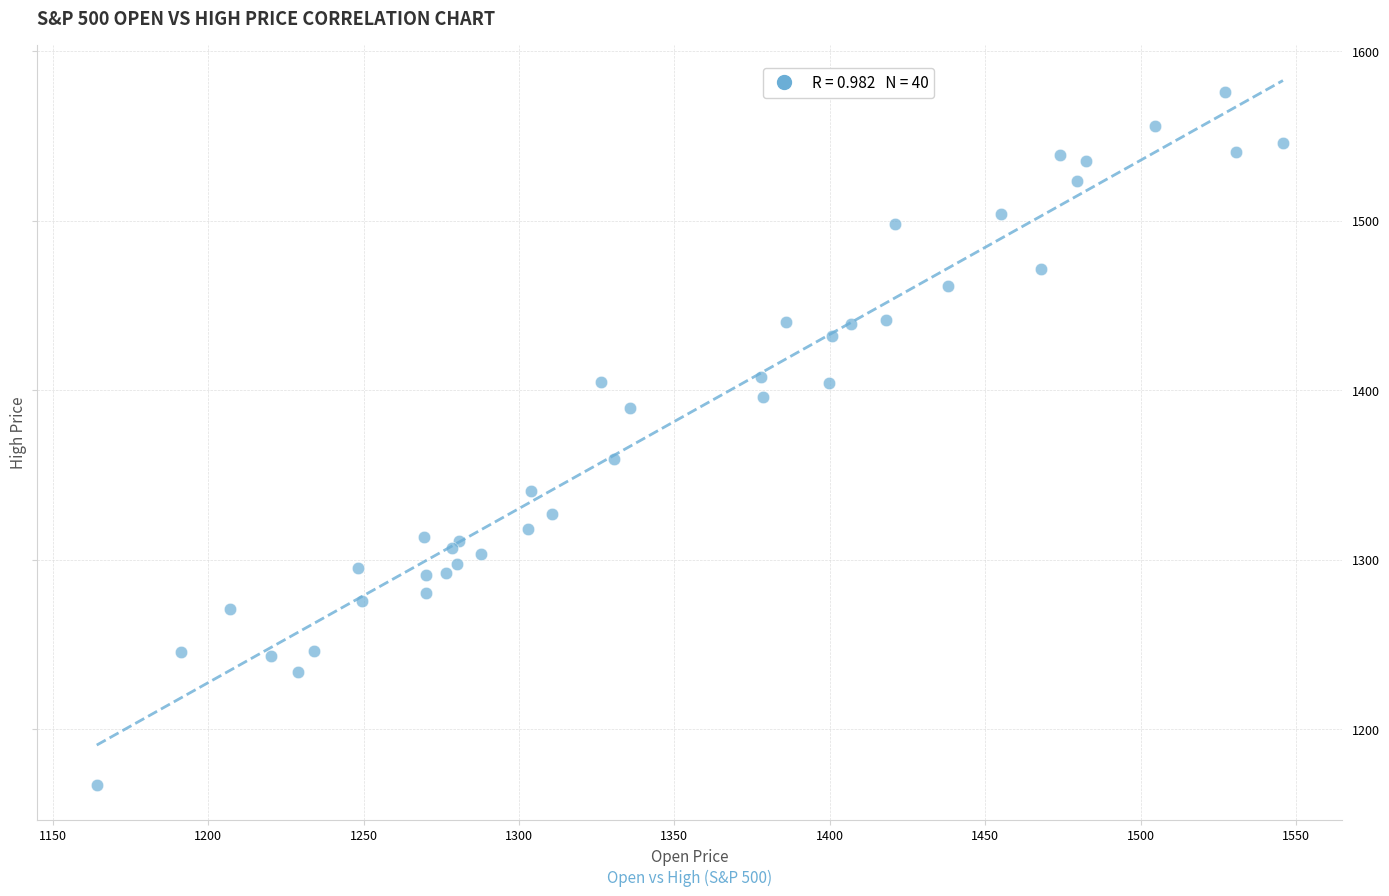

What Y value in the scatter plot is closest to 1371?

1359.7